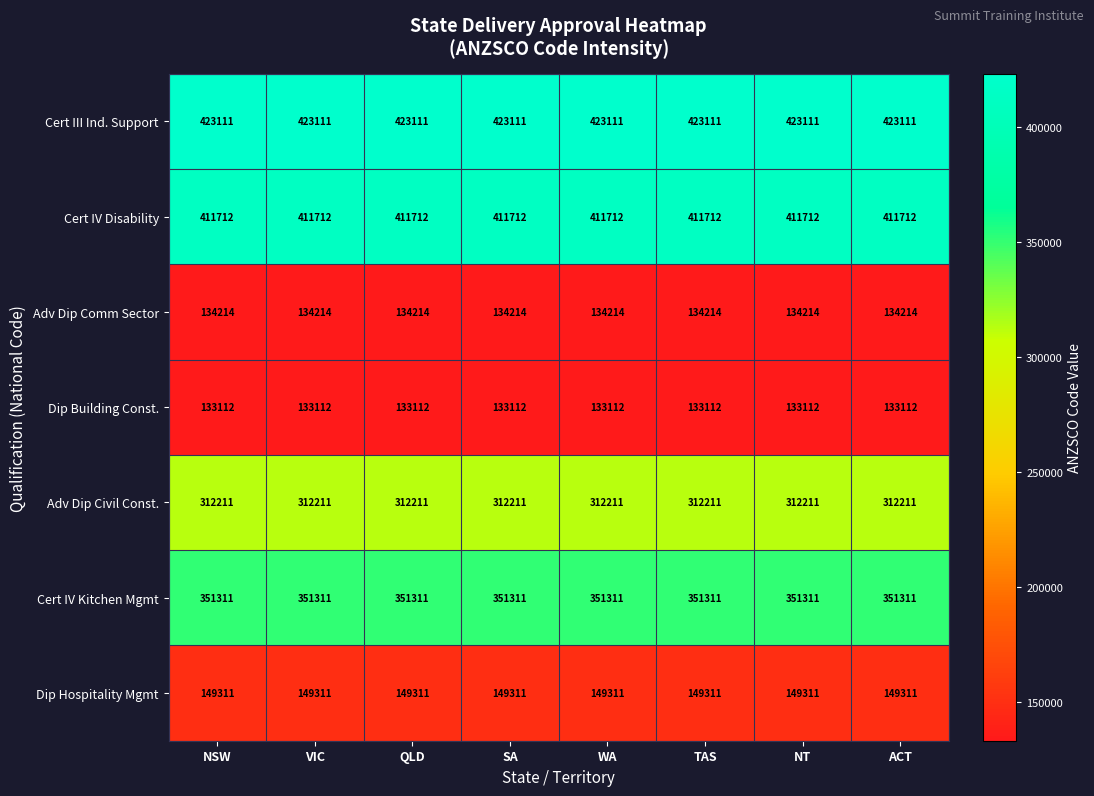

The value of Adv Dip Civil Const. at TAS is 460833. True or false?

False